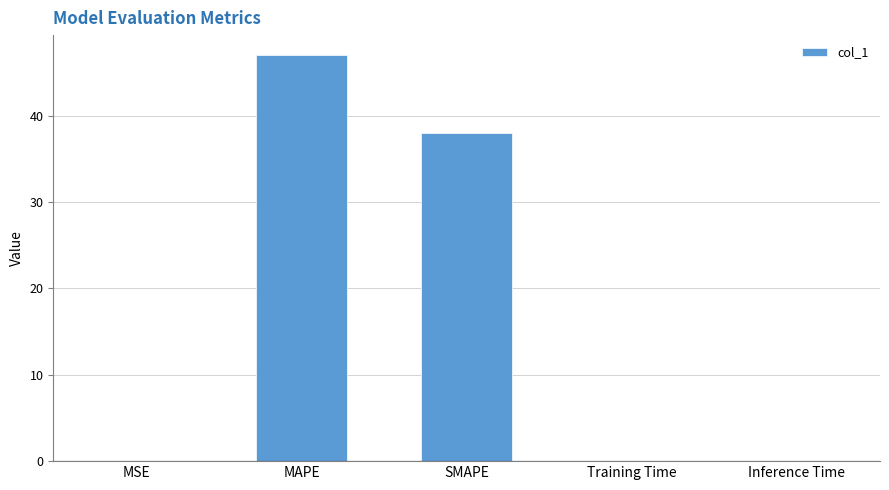

Between MSE and MAPE, which is larger?

MAPE